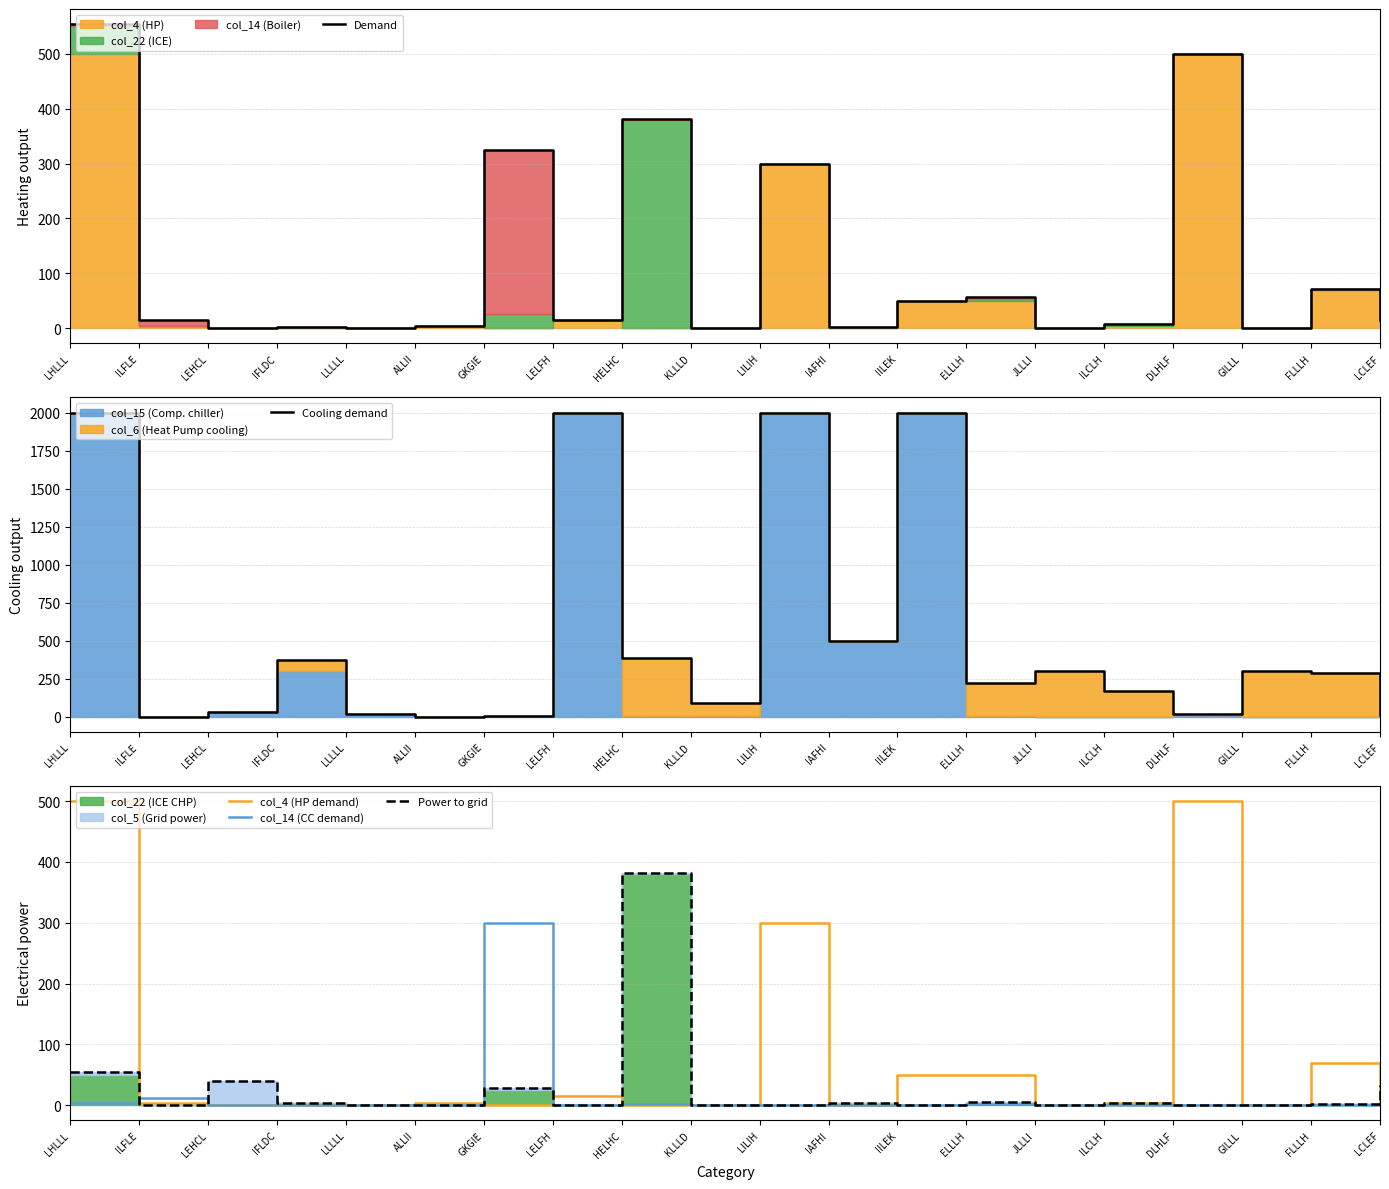

What is the difference between the Demand values at ELLLH and KLLLD?

56